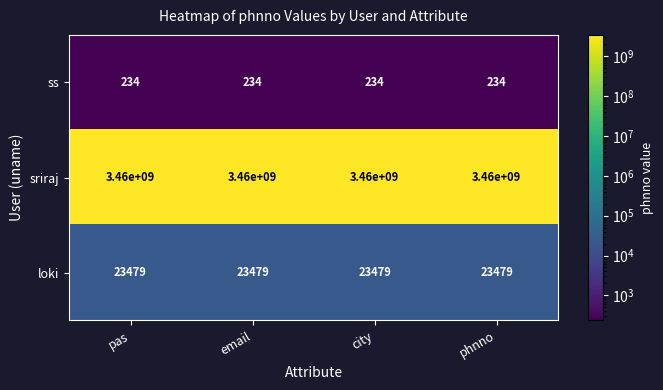

Rank the series at email from lowest to highest value.

ss, loki, sriraj